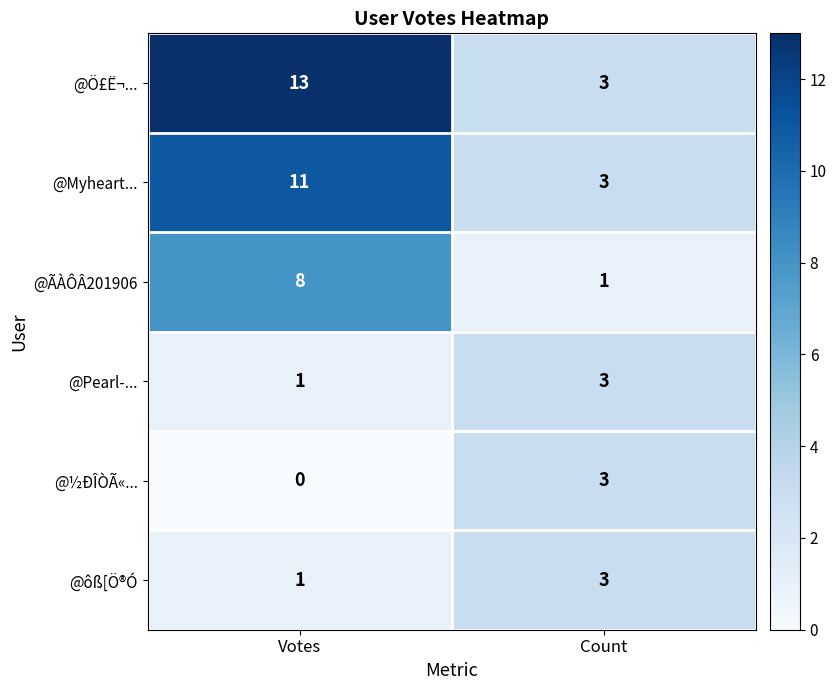

Reading left to right, what are all the values shown in this chart?

@Ö£Ë¬...: 13	3
@Myheart...: 11	3
@ÃÀÔÂ201906: 8	1
@Pearl-...: 1	3
@½ÐÎÒÃ«...: 0	3
@ôß[Ö®Ó: 1	3